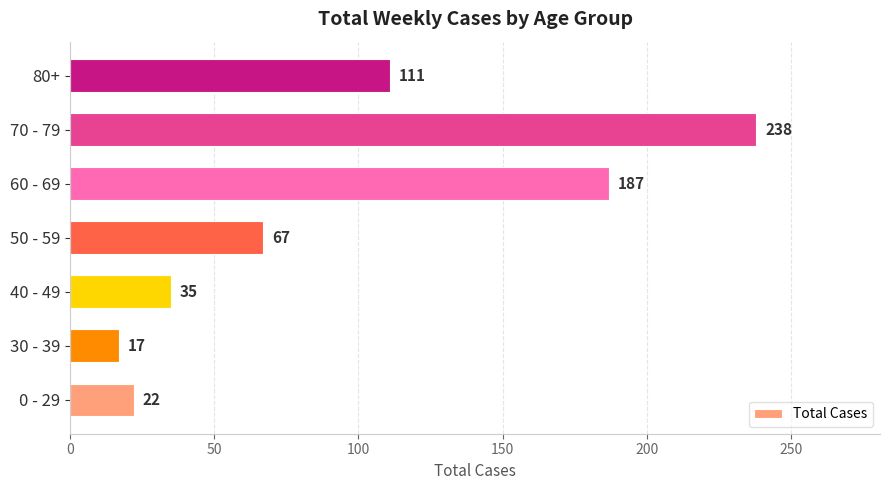

Are the bars horizontal?

Yes